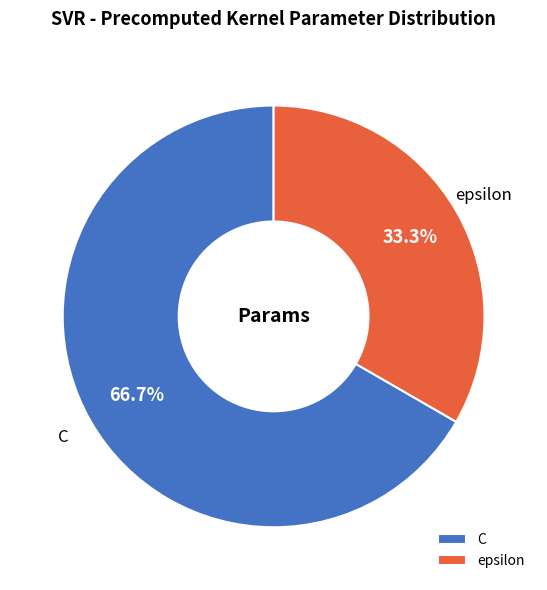

Is it true that C is 67% of the pie?

True